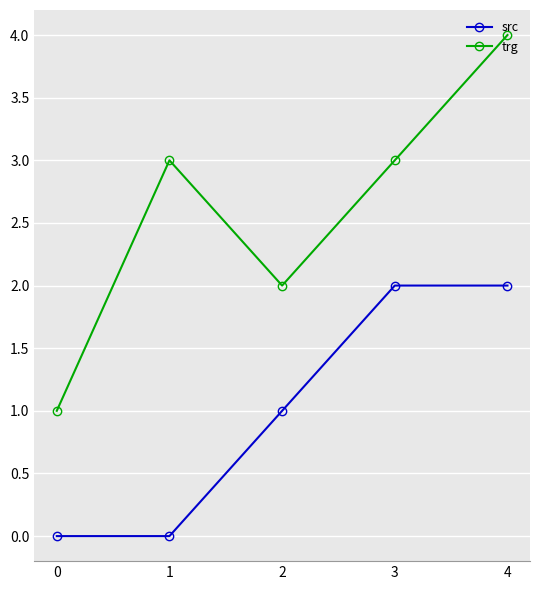

Reading left to right, what are all the values shown in this chart?

src: 0	0	1	2	2
trg: 1	3	2	3	4